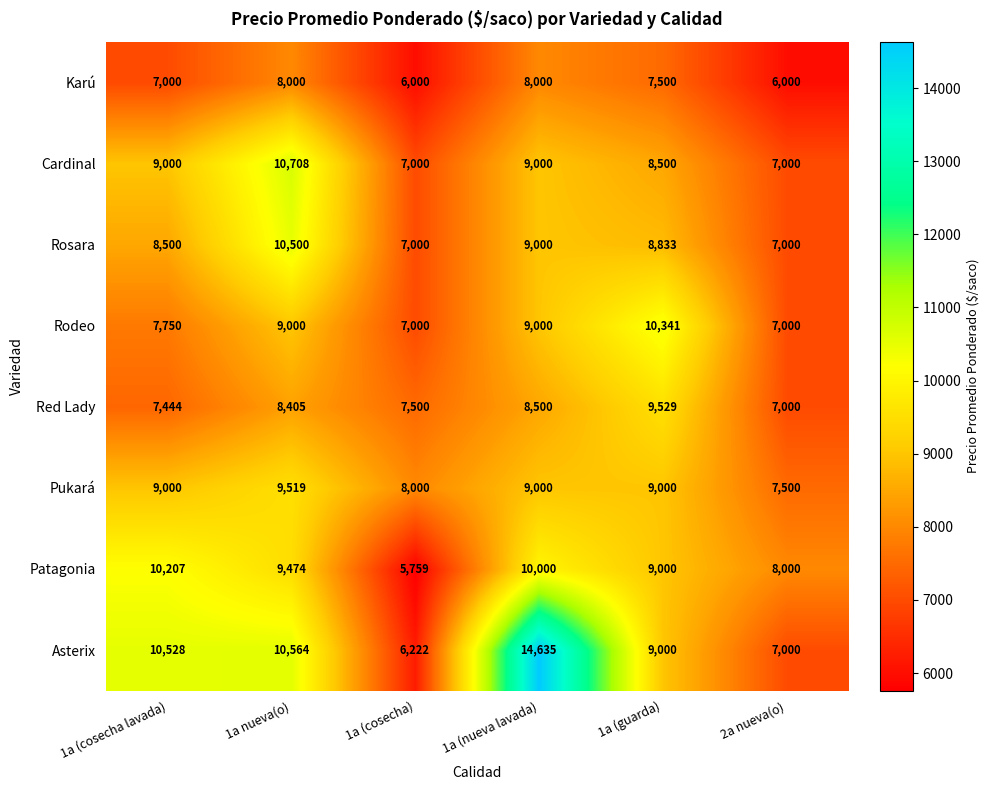

What is the lowest value of the Pukará series?

7500